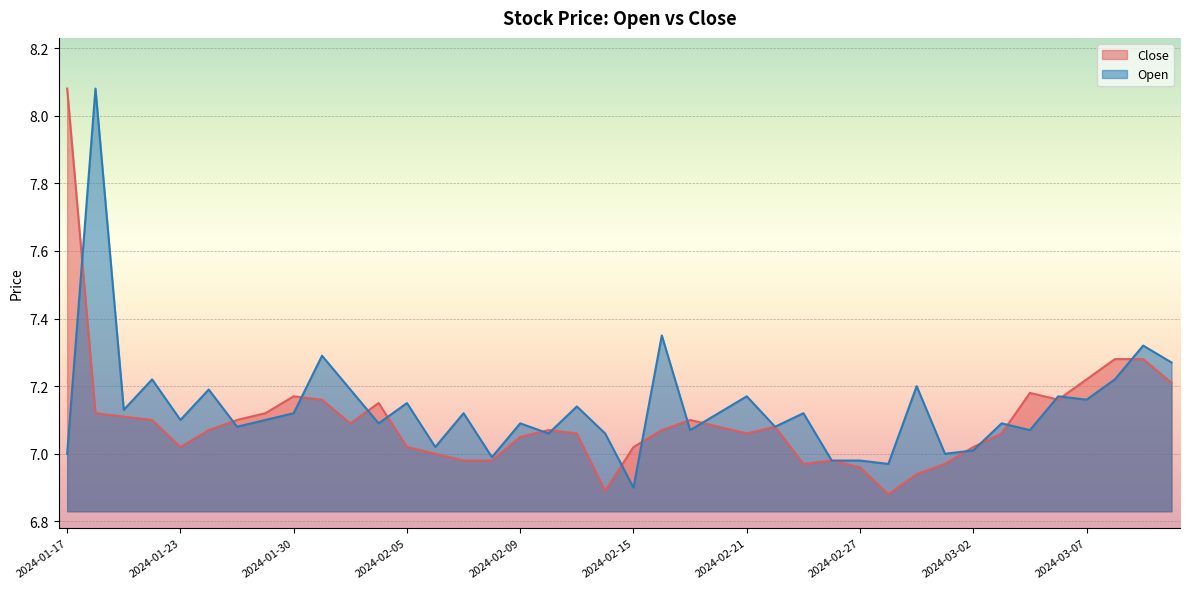

What is the difference between the second highest and second lowest values in the Close series?

0.4